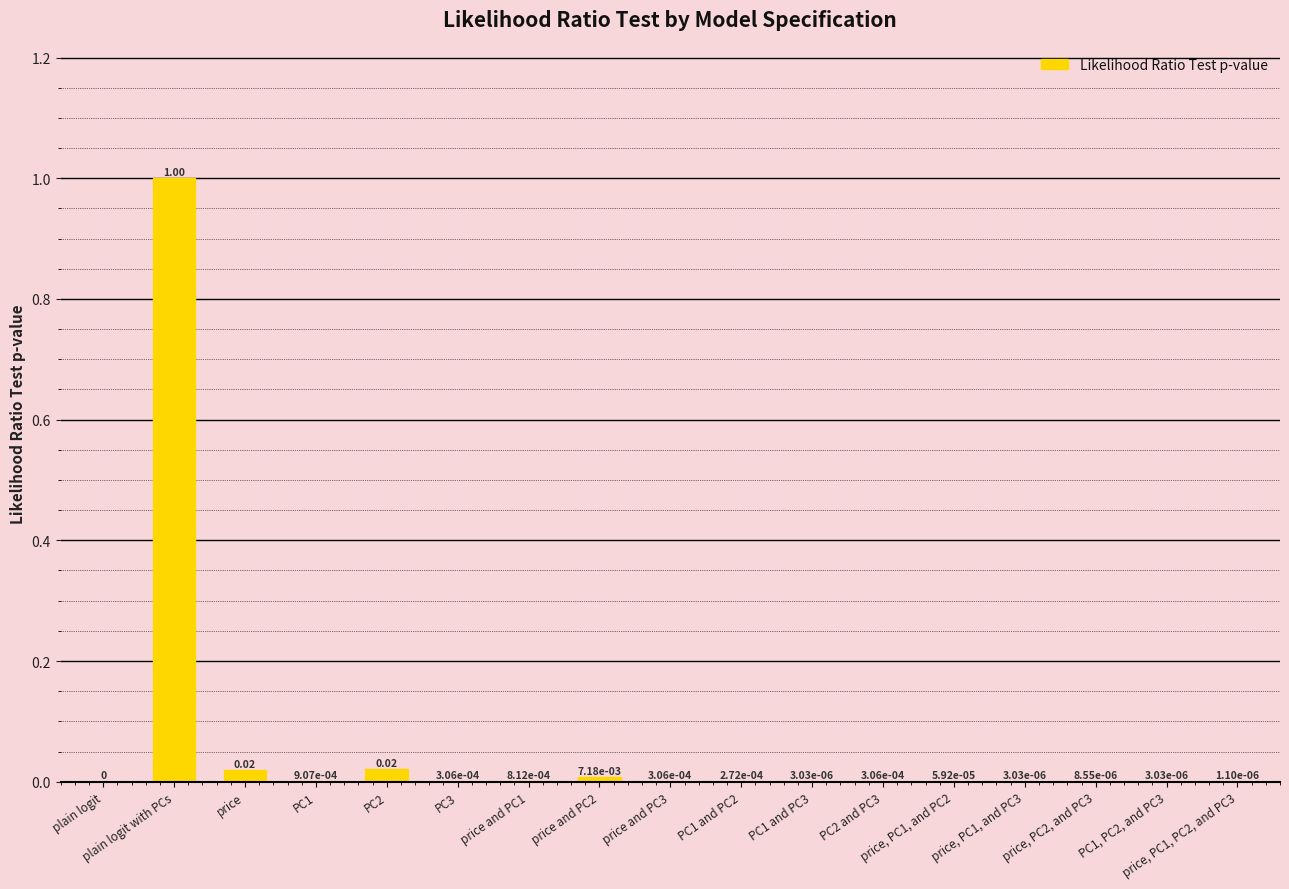

Does the chart contain stacked bars?

No